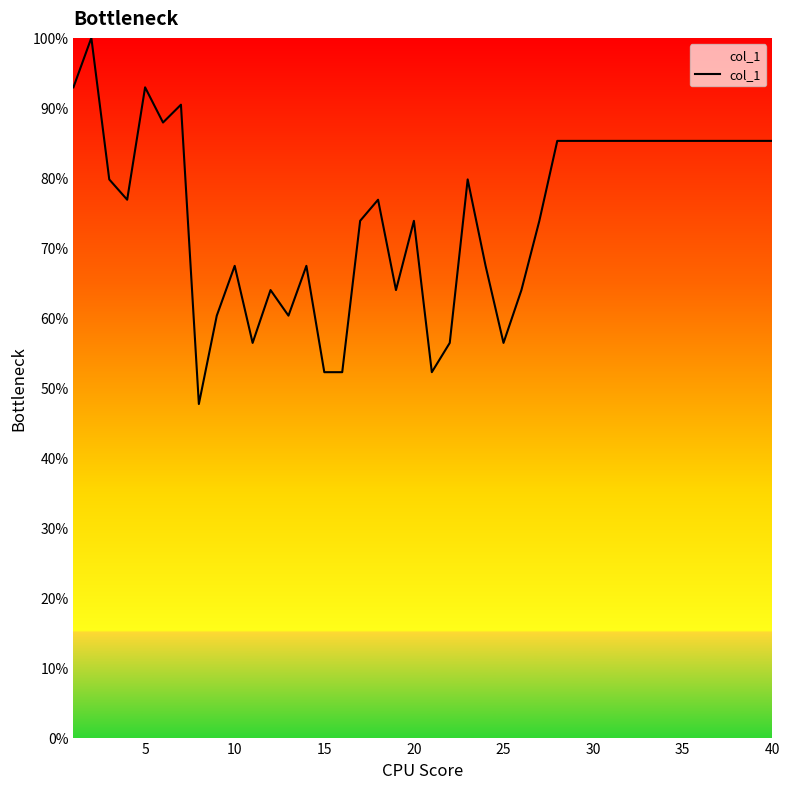

What is the greatest value displayed?

100.0